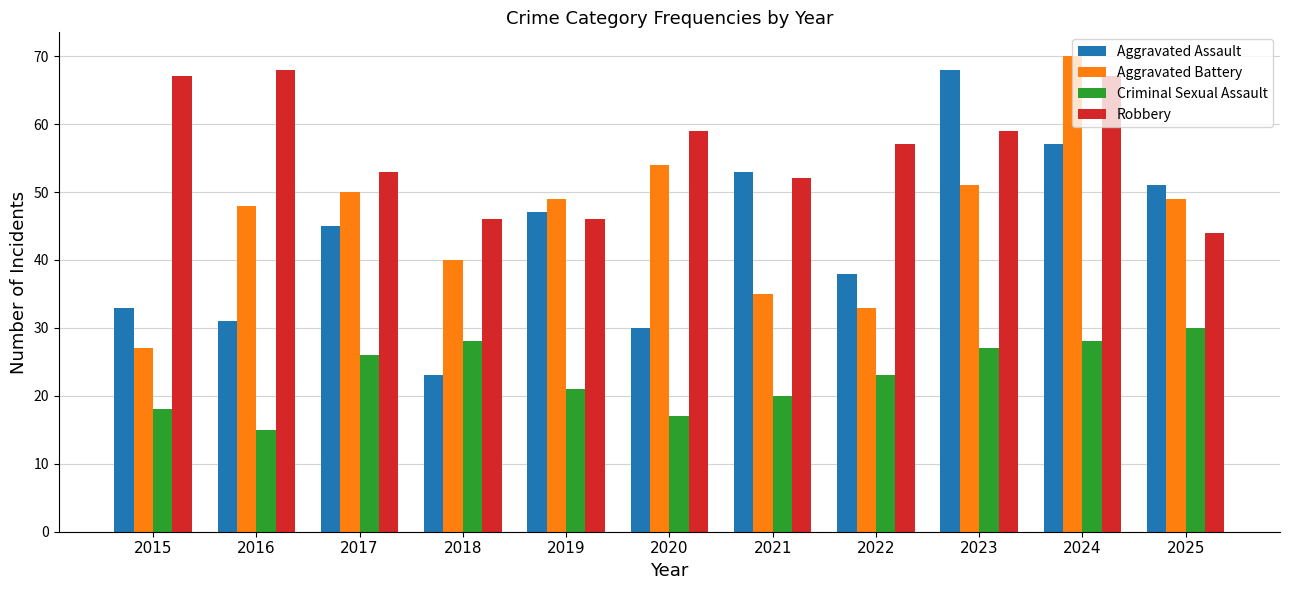

What are all the series names shown in the legend?

Aggravated Assault, Aggravated Battery, Criminal Sexual Assault, Robbery